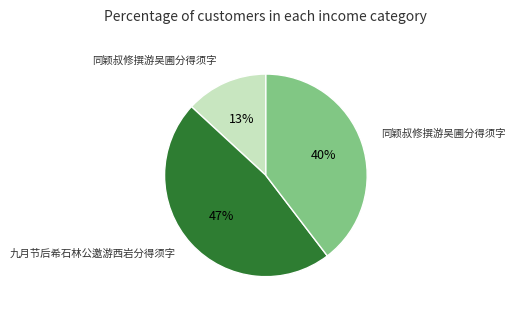

To the nearest percent, what is the difference between the largest and smallest slice percentages?

34%